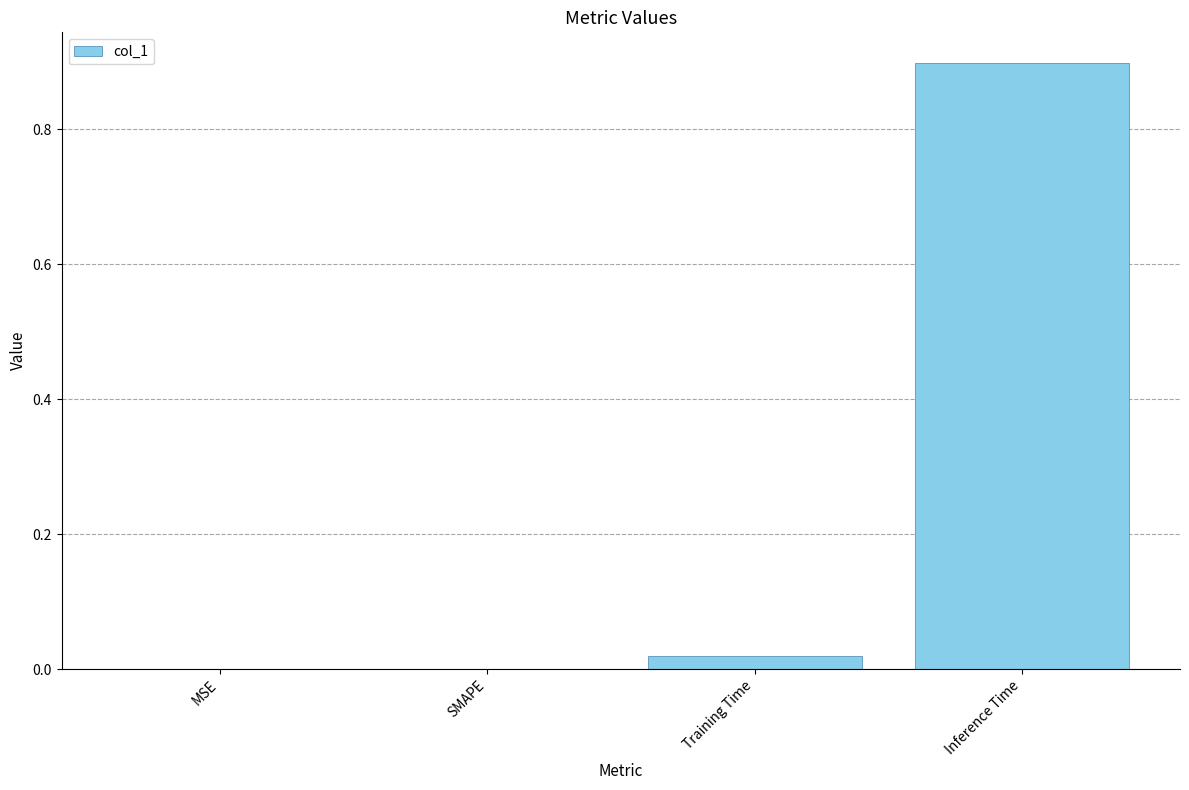

The value at SMAPE is 0.4. True or false?

False